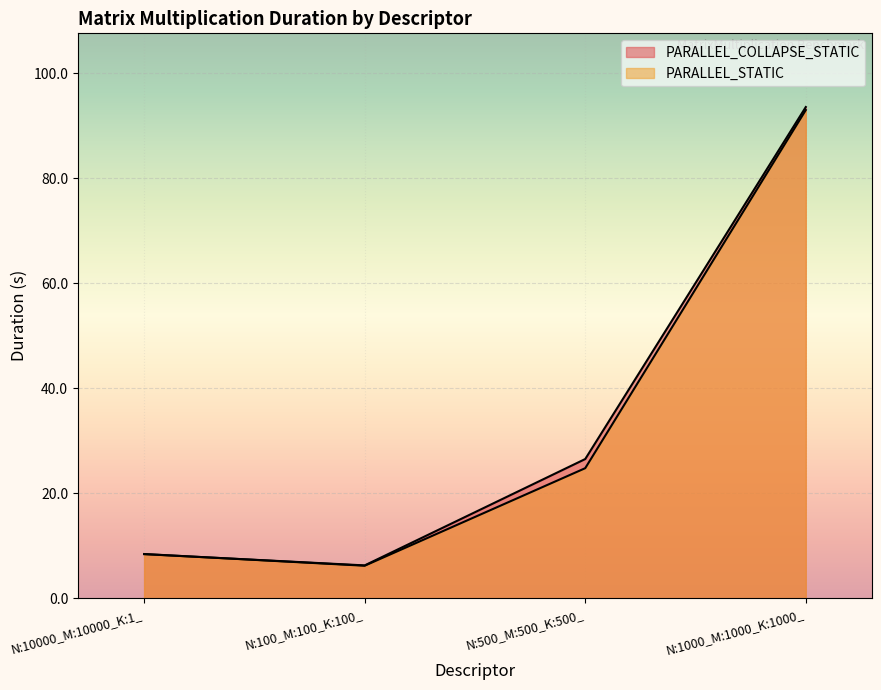

What is the sum of all PARALLEL_STATIC values?

132.4